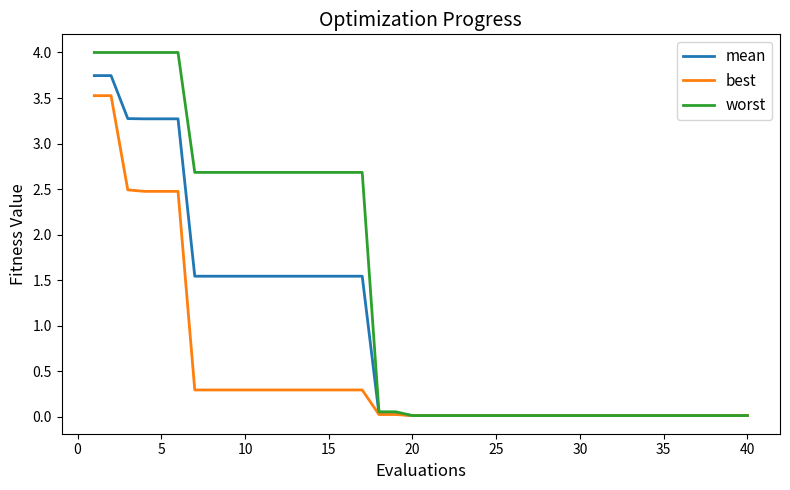

Rank the series by their maximum value, from highest to lowest.

worst, mean, best